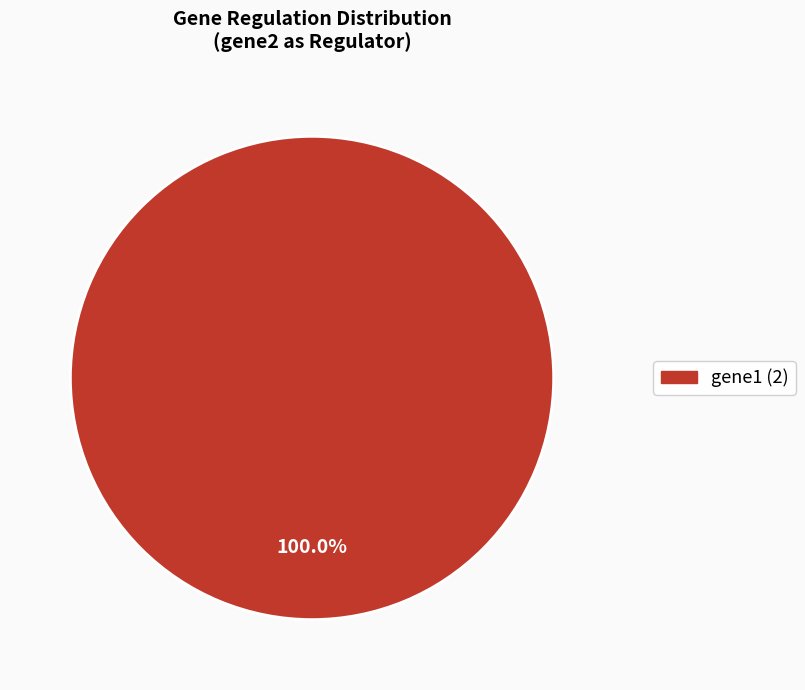

Does any single category account for the majority?

Yes